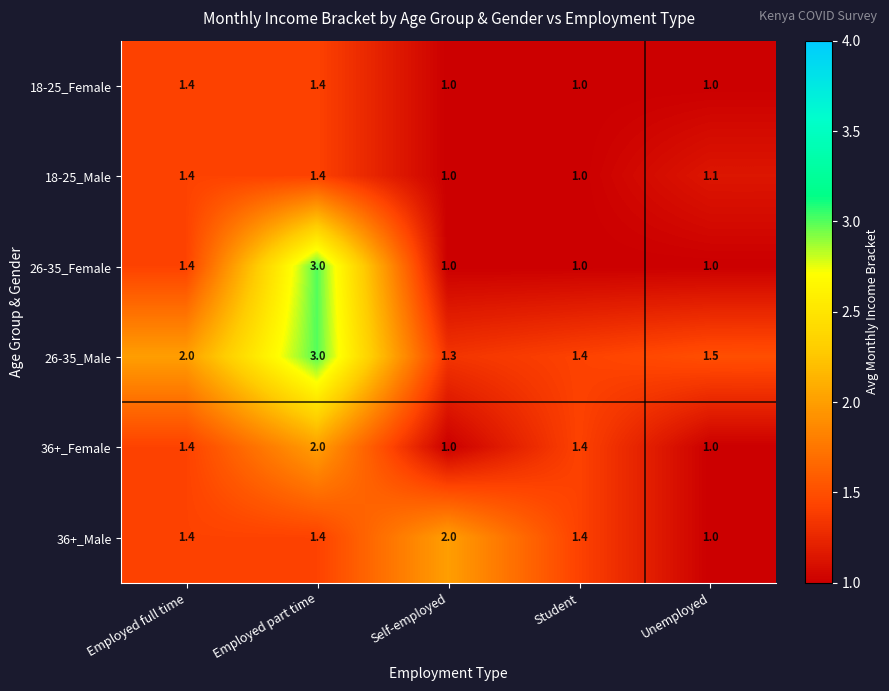

Count the number of data series in this chart.

6